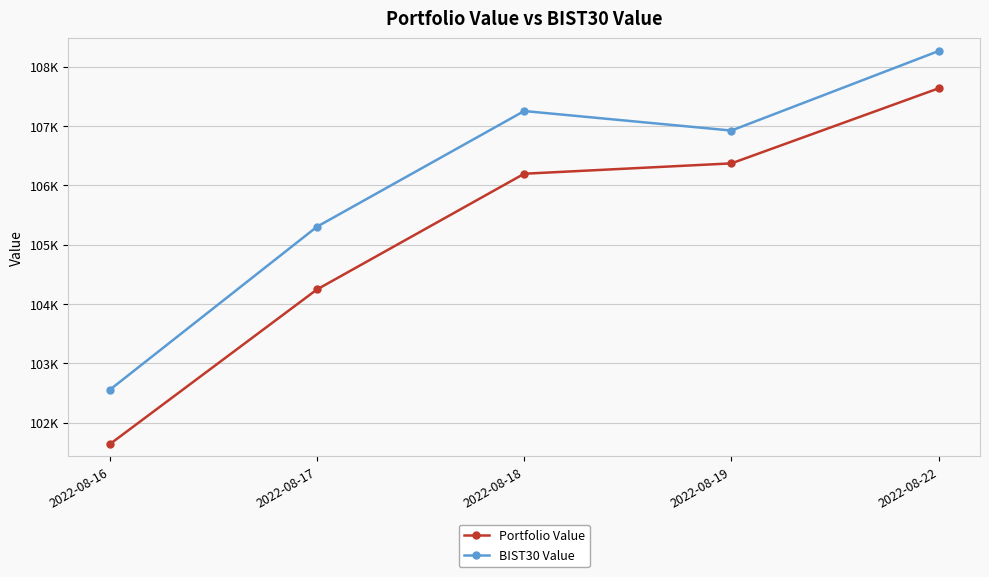

Is this an area chart (filled region under the line)?

No